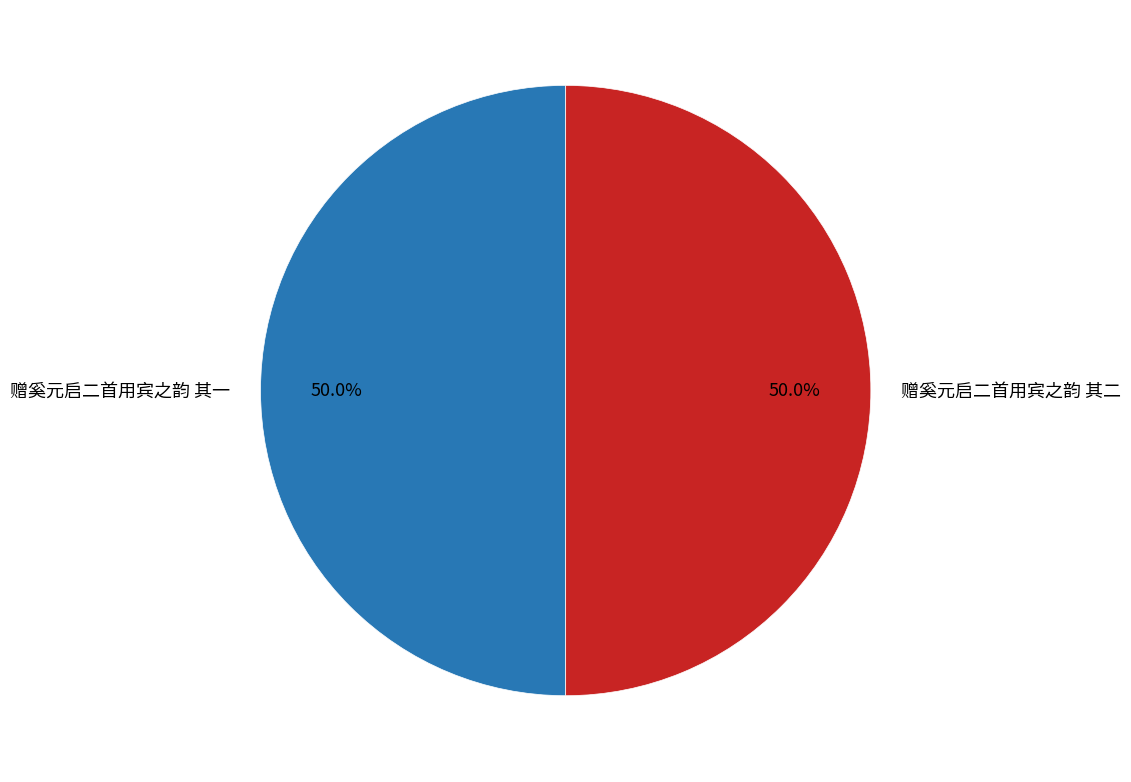

Is it true that 赠奚元启二首用宾之韵 其二 is 56% of the pie?

False